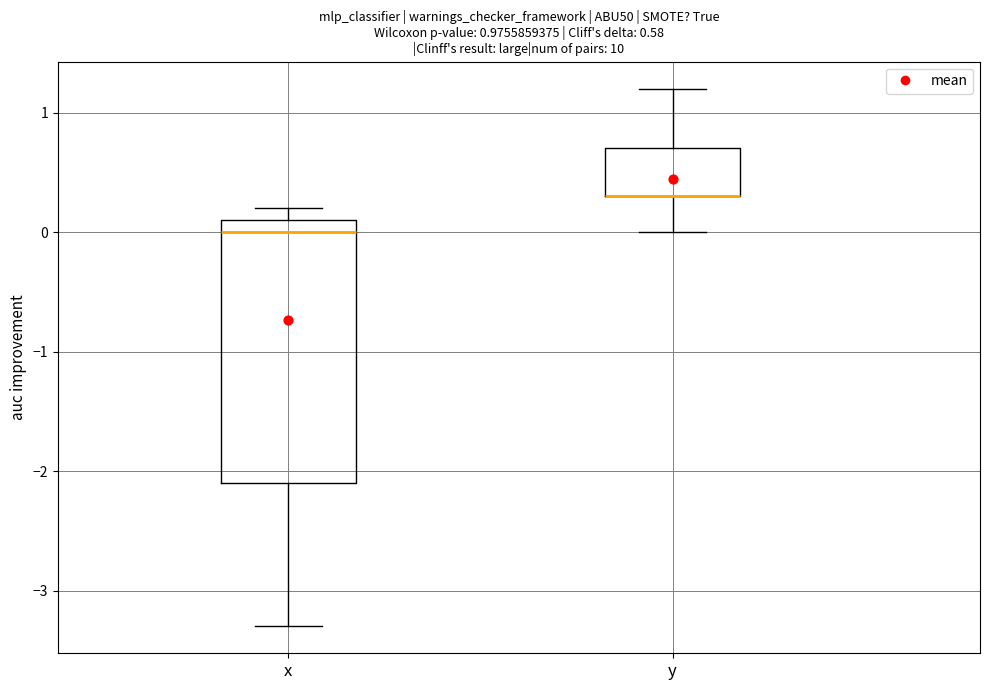

Which box is the tallest, from its lower edge to its upper edge?

x